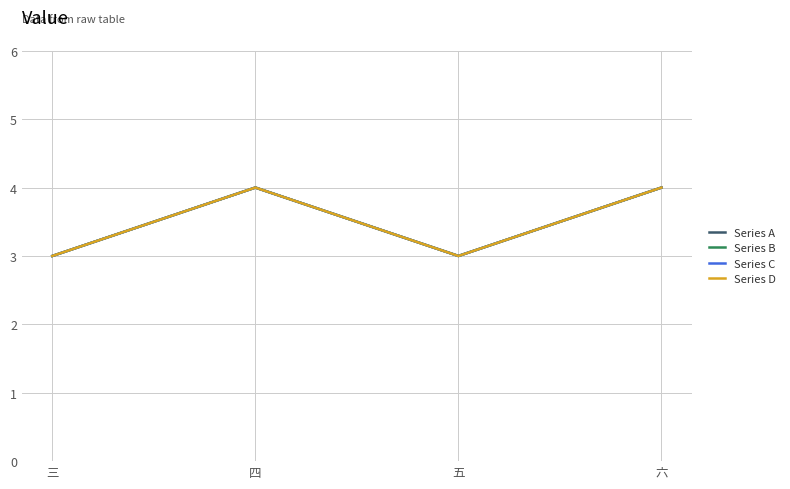

Which category has the highest value in the Series D series?

四